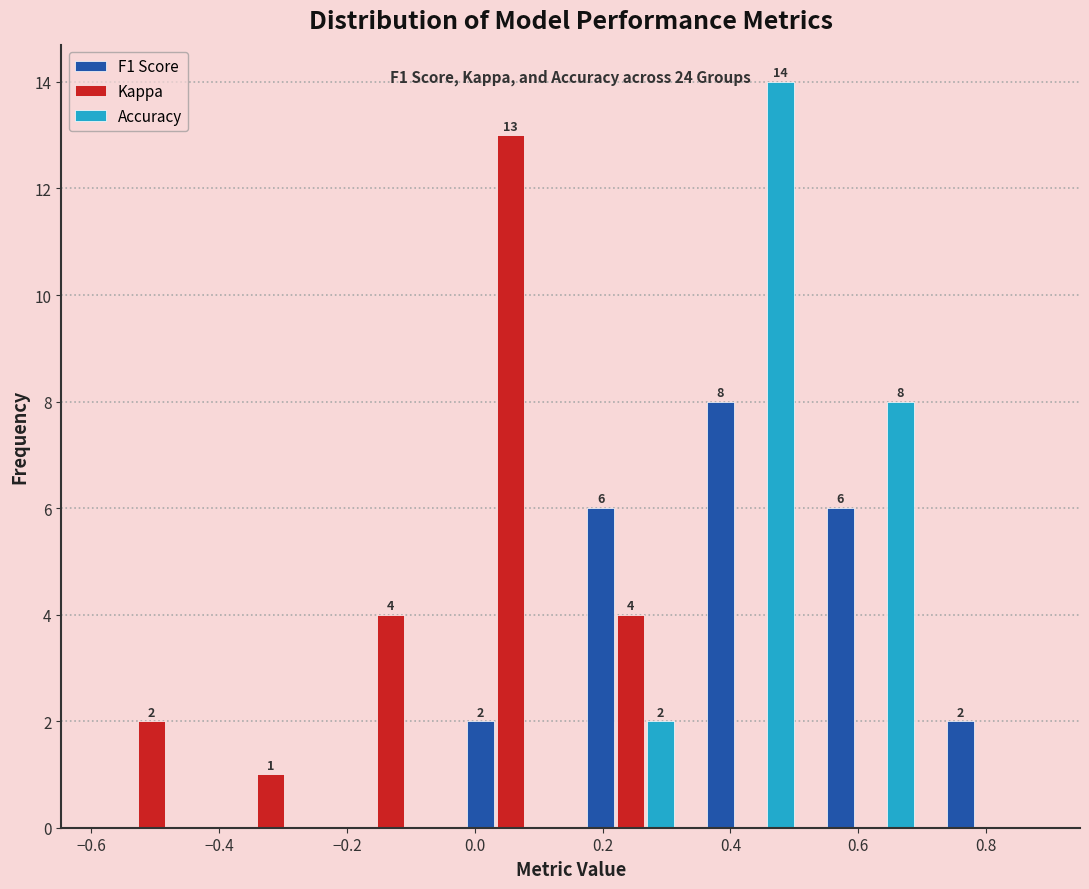

In the F1 Score series, which range on the x-axis has the tallest bar?

0.34 to 0.52